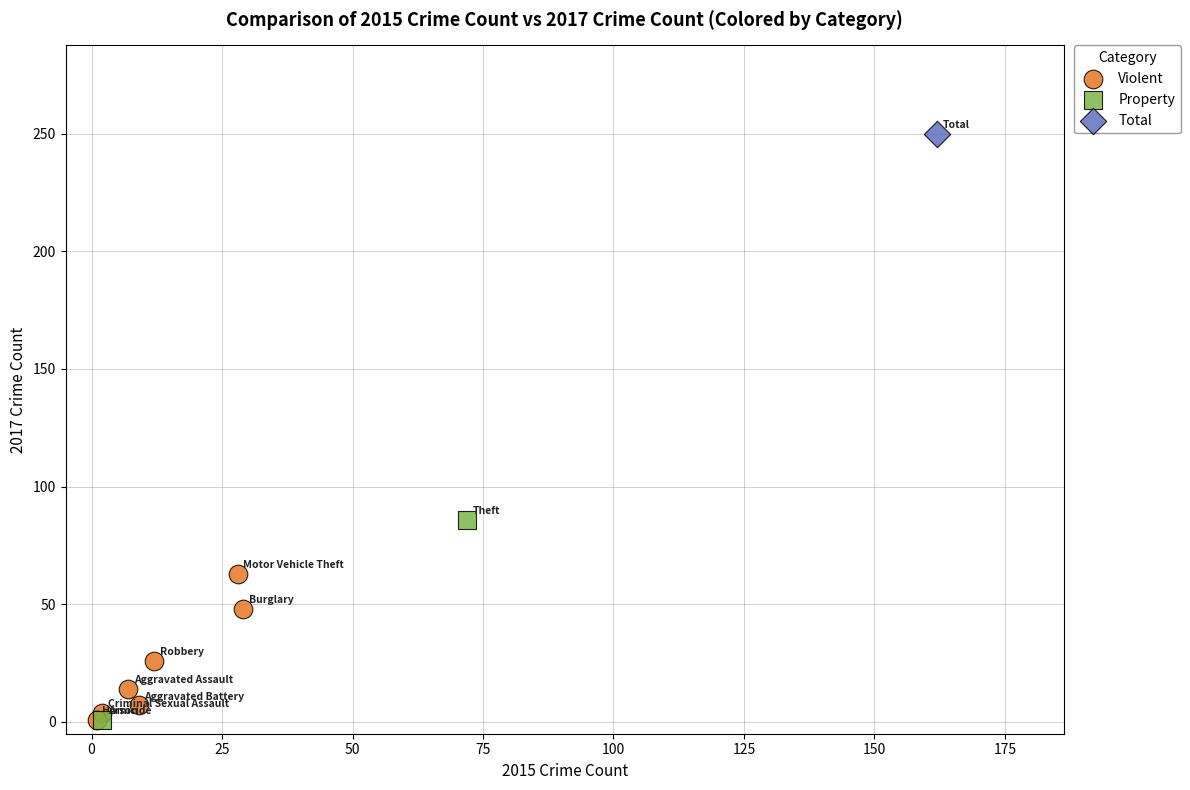

What are all the series names shown in the legend?

Violent, Property, Total